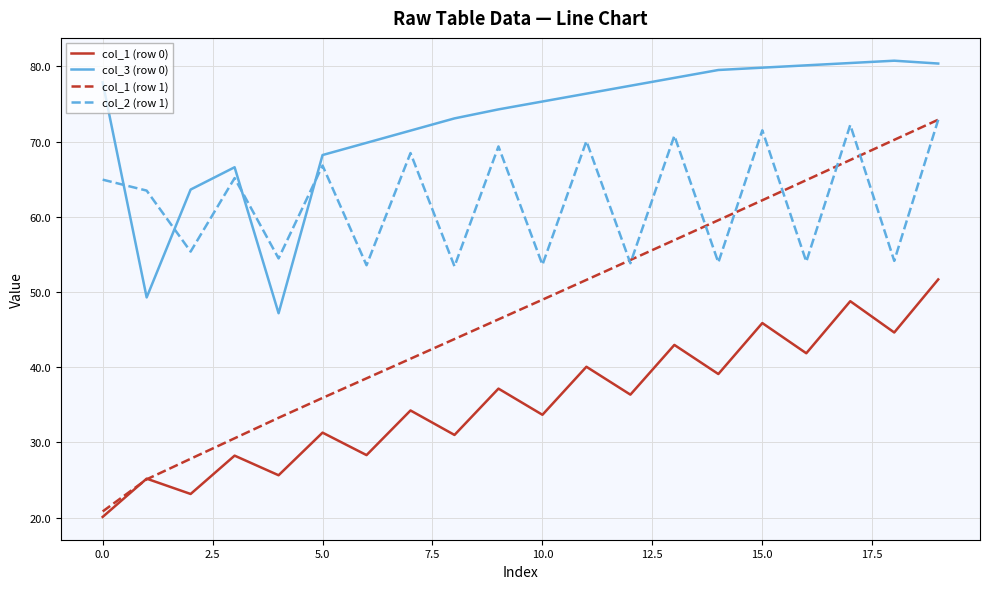

What is the minimum value shown in the chart?

20.1